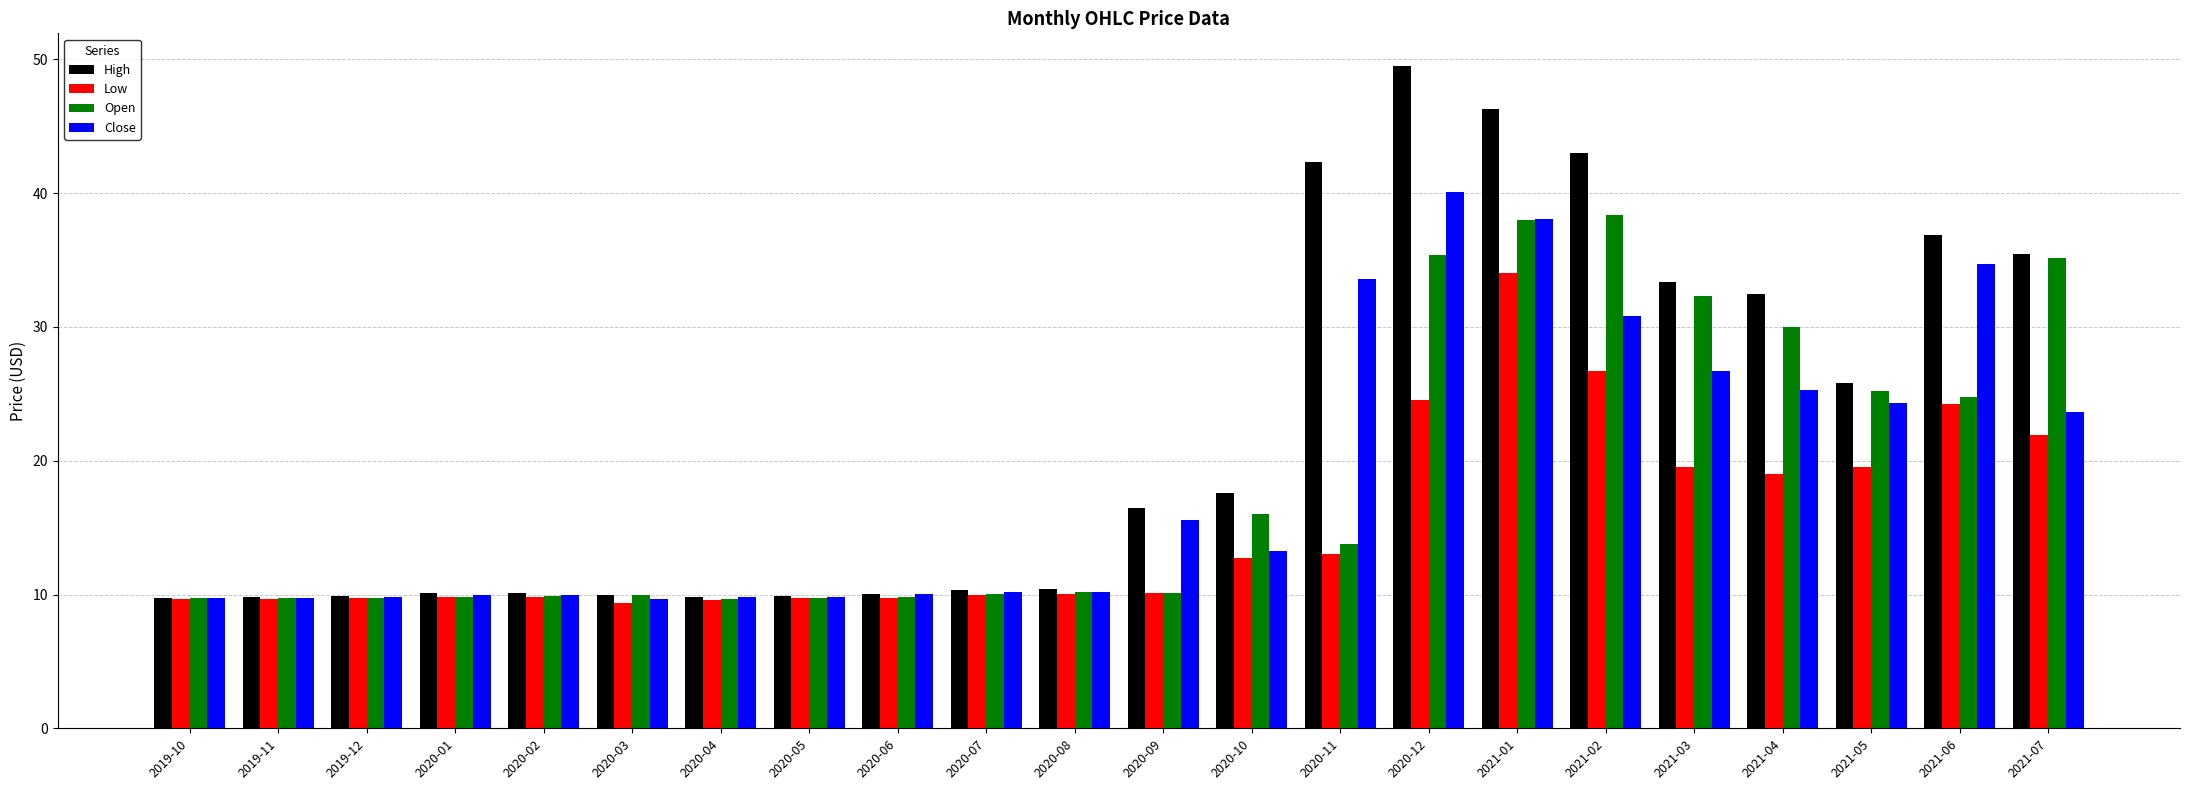

At which category is the sum across all series the highest?

2021-01